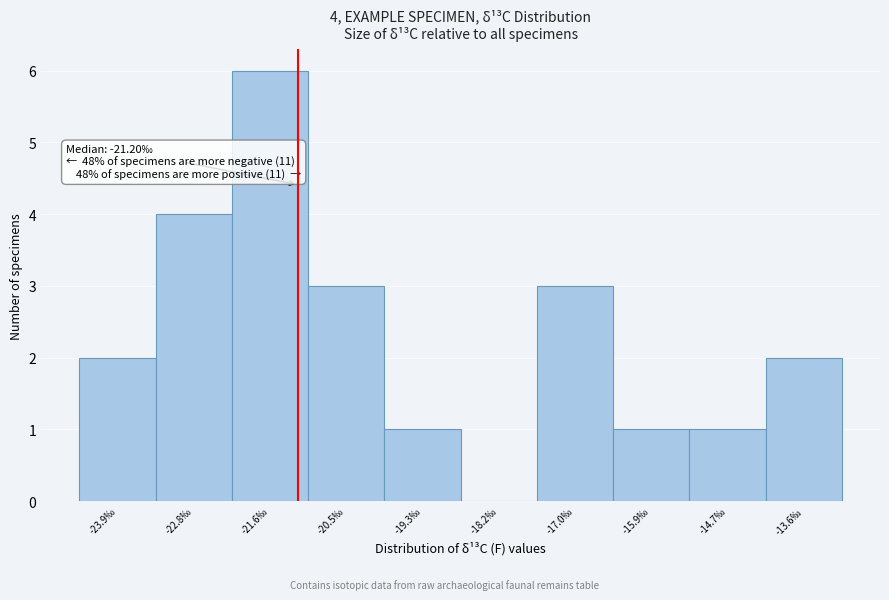

Over which range of the x-axis is the bar tallest?

-22.20 to -21.05